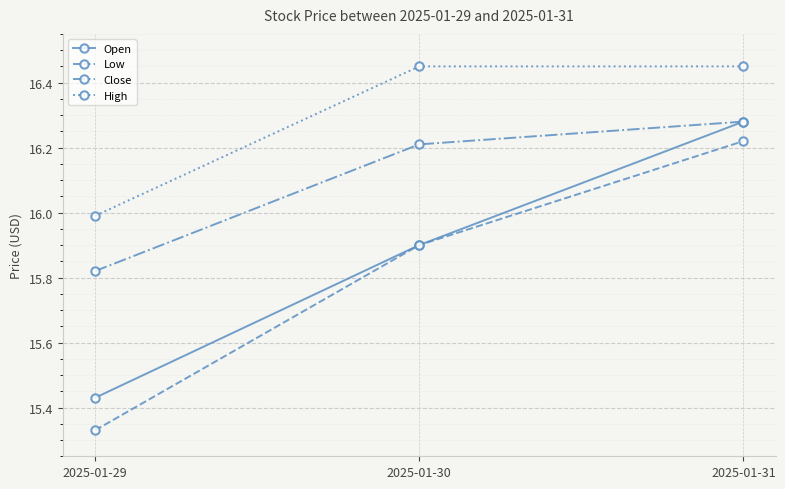

Rank the categories by Low value from lowest to highest.

2025-01-29, 2025-01-30, 2025-01-31